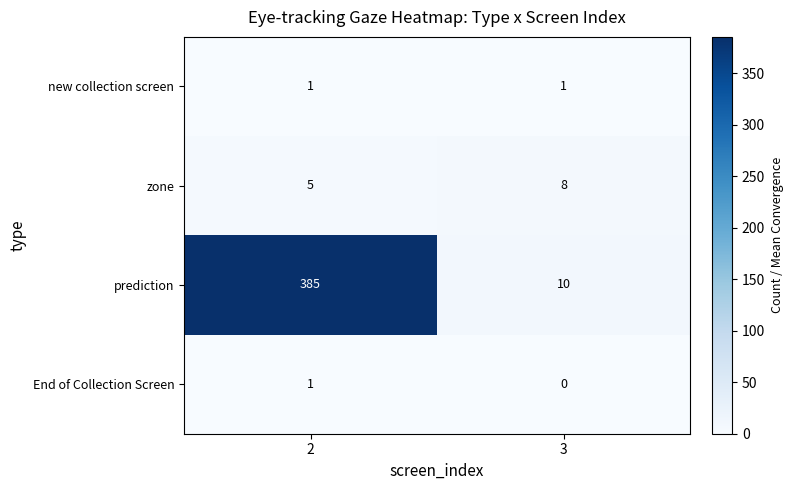

Is it true that new collection screen equals 2 at 3?

False